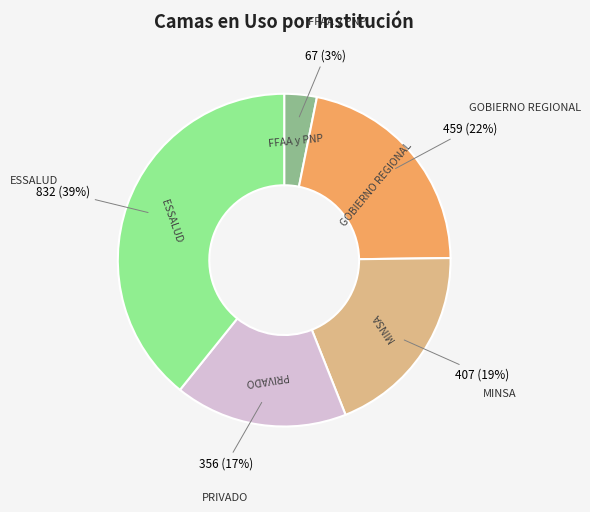

Is there a majority slice in this chart?

No